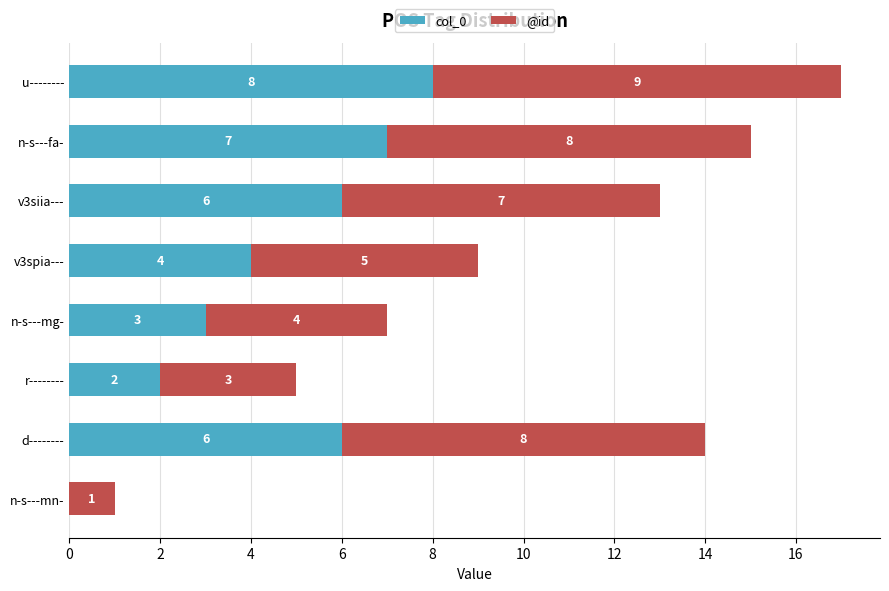

Count the number of data series in this chart.

2